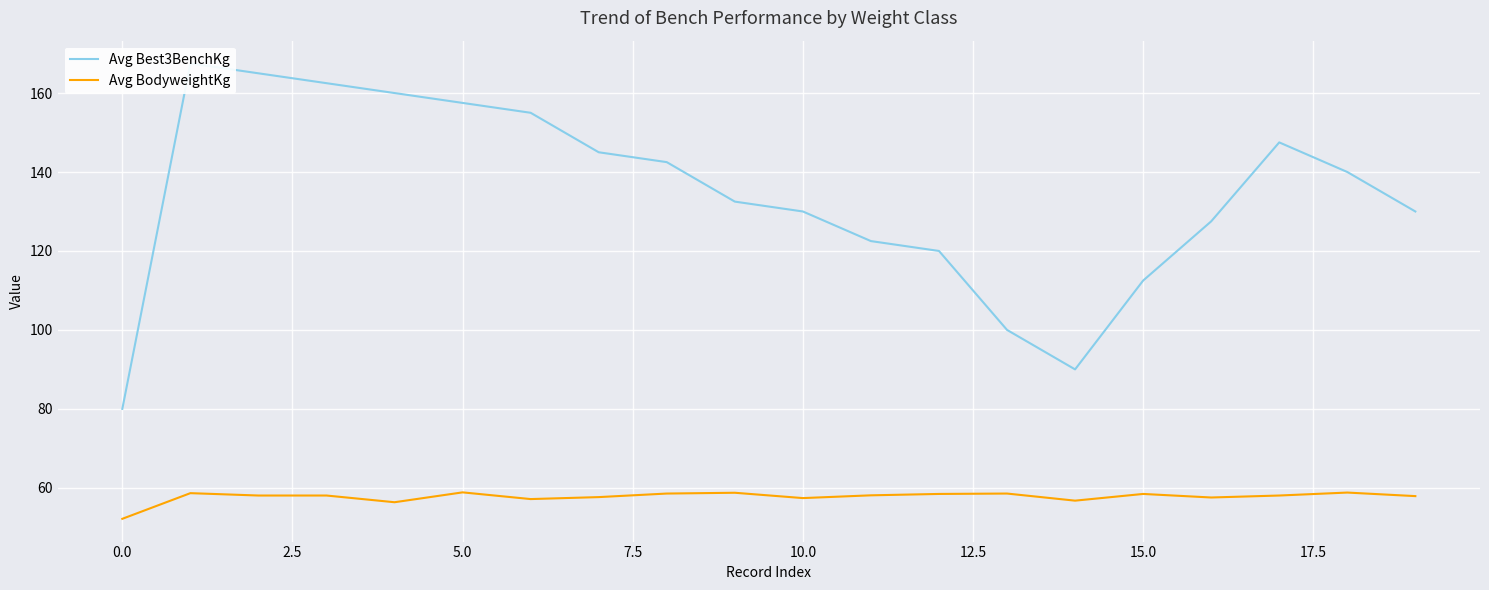

True or false: Avg BodyweightKg and Avg Best3BenchKg intersect in this chart.

False